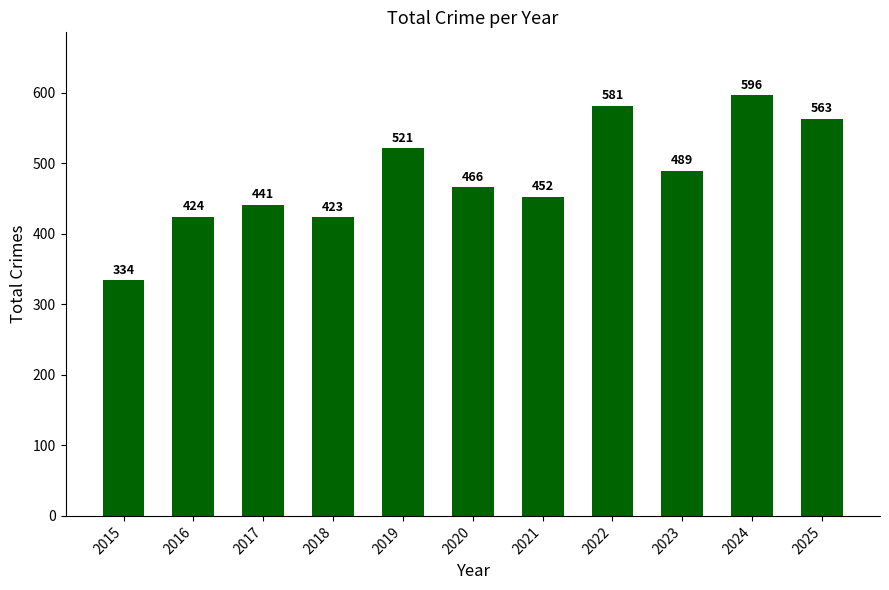

Approximately how many times larger is the value at 2020 compared to 2019?

0.9